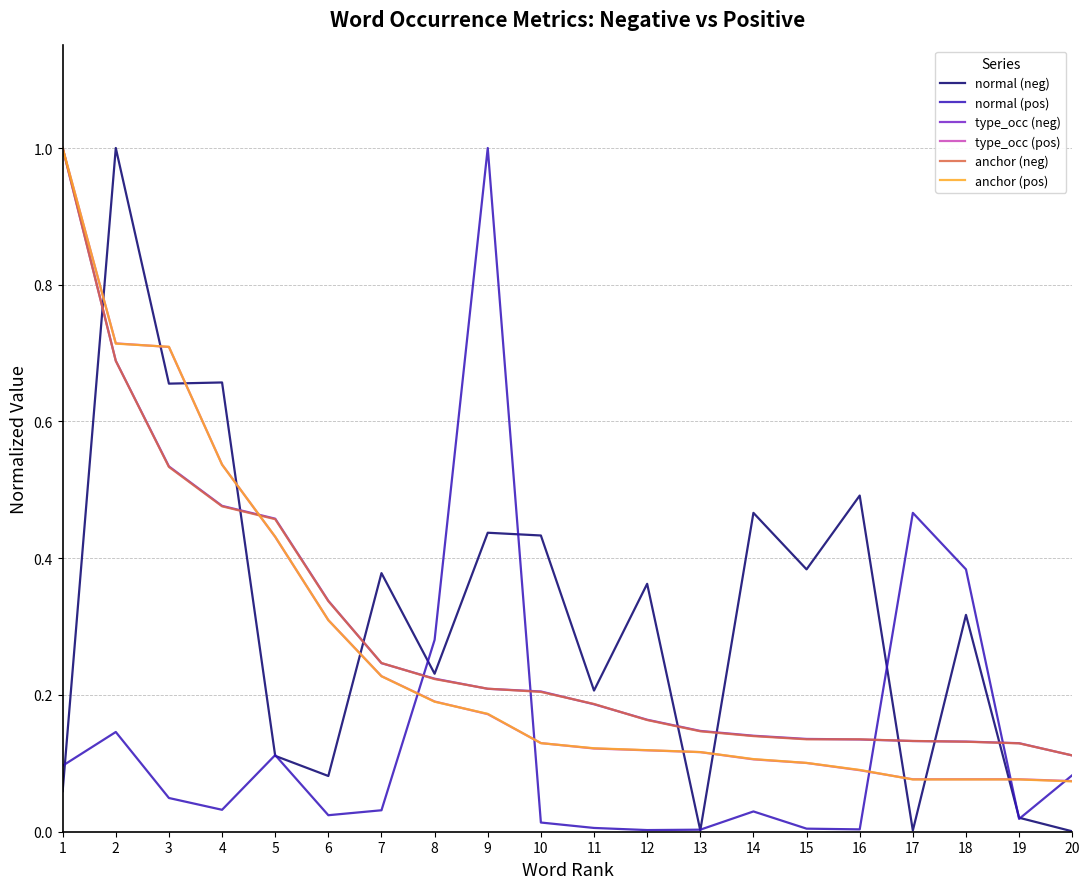

Which category has the highest value in the normal (neg) series?

2